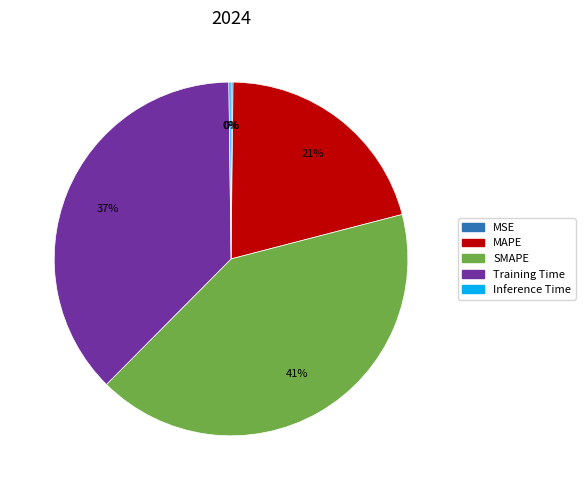

The Training Time slice represents 49% of the pie. True or false?

False